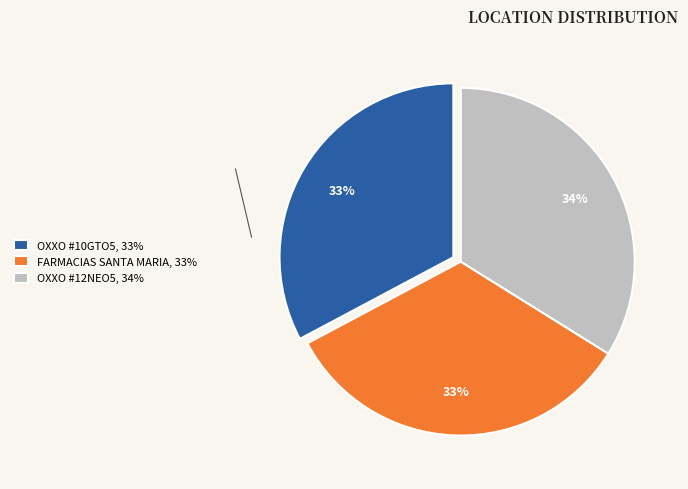

Does any single category account for the majority?

No